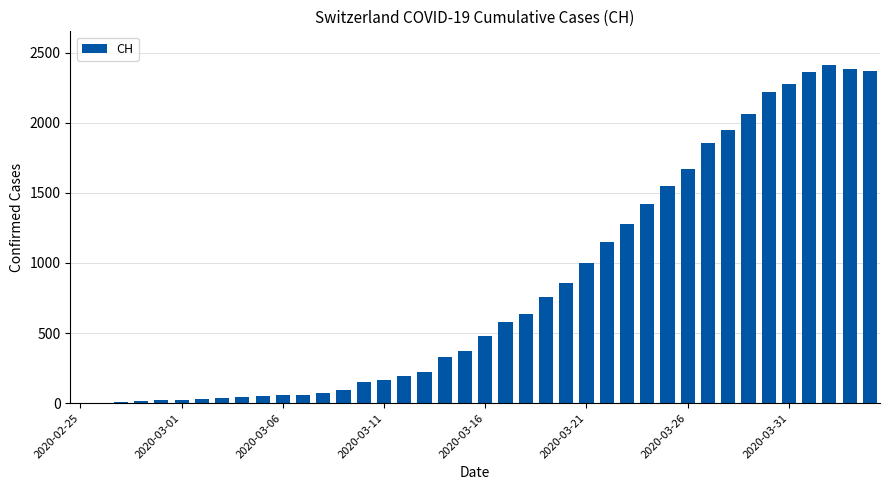

What is the sum of all values?

33207